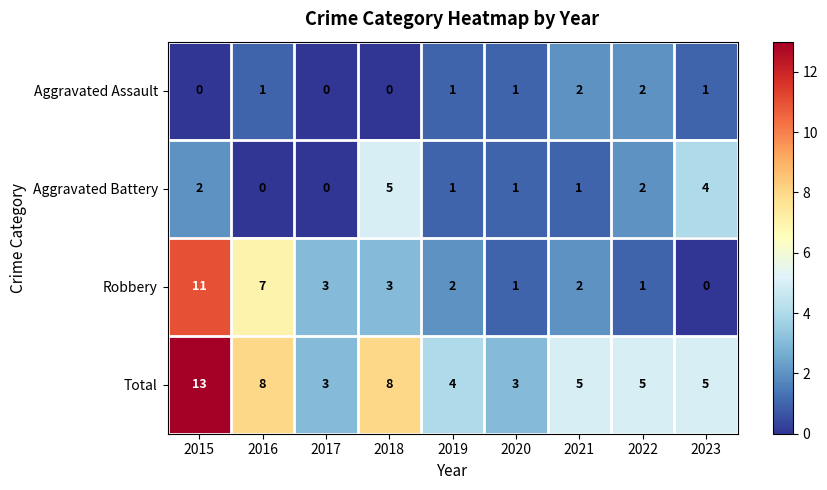

What is the lowest value of the Total series?

3